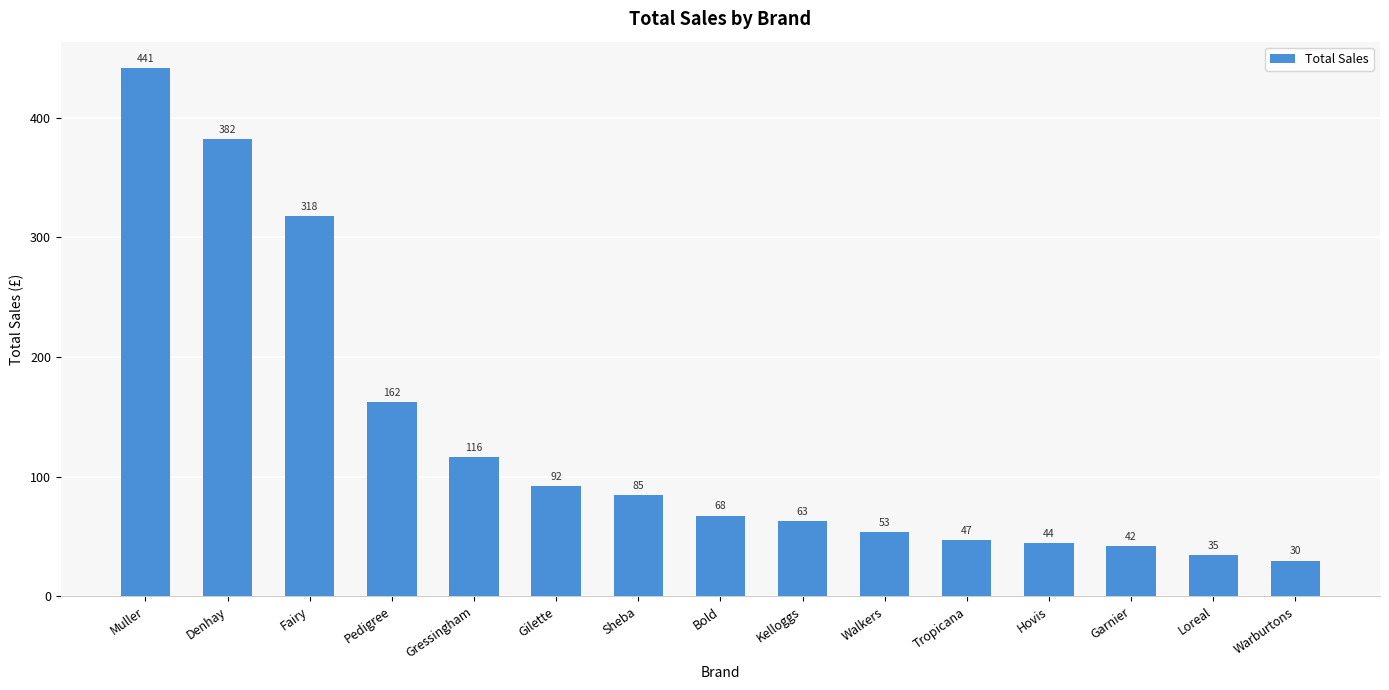

At which label does the data first exceed 67?

Muller